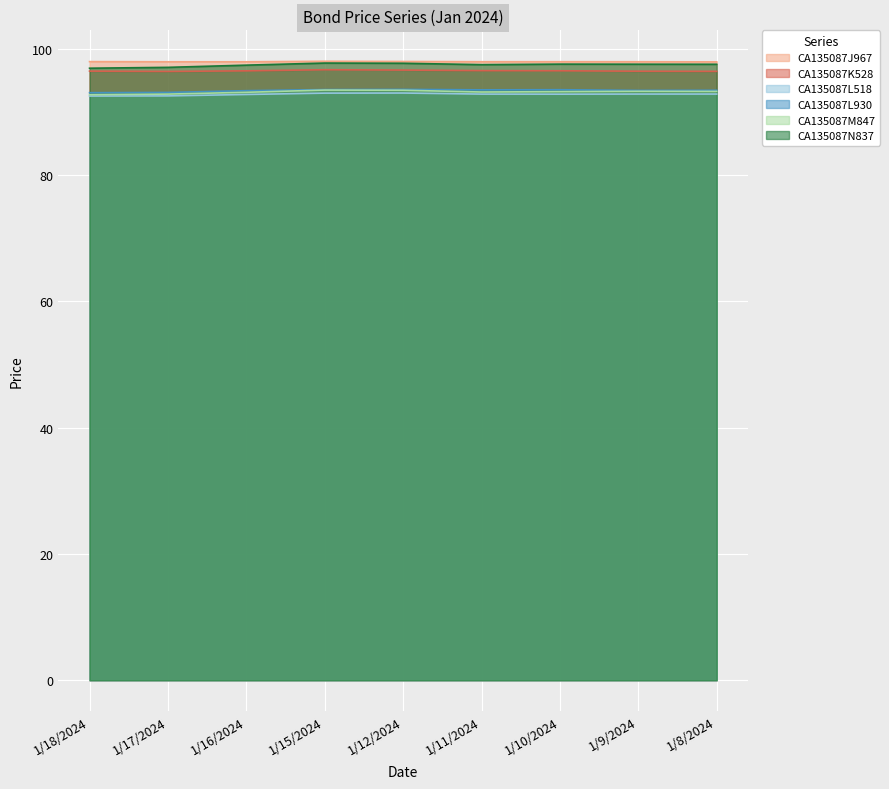

Which category has the lowest value in the CA135087L930 series?

1/18/2024